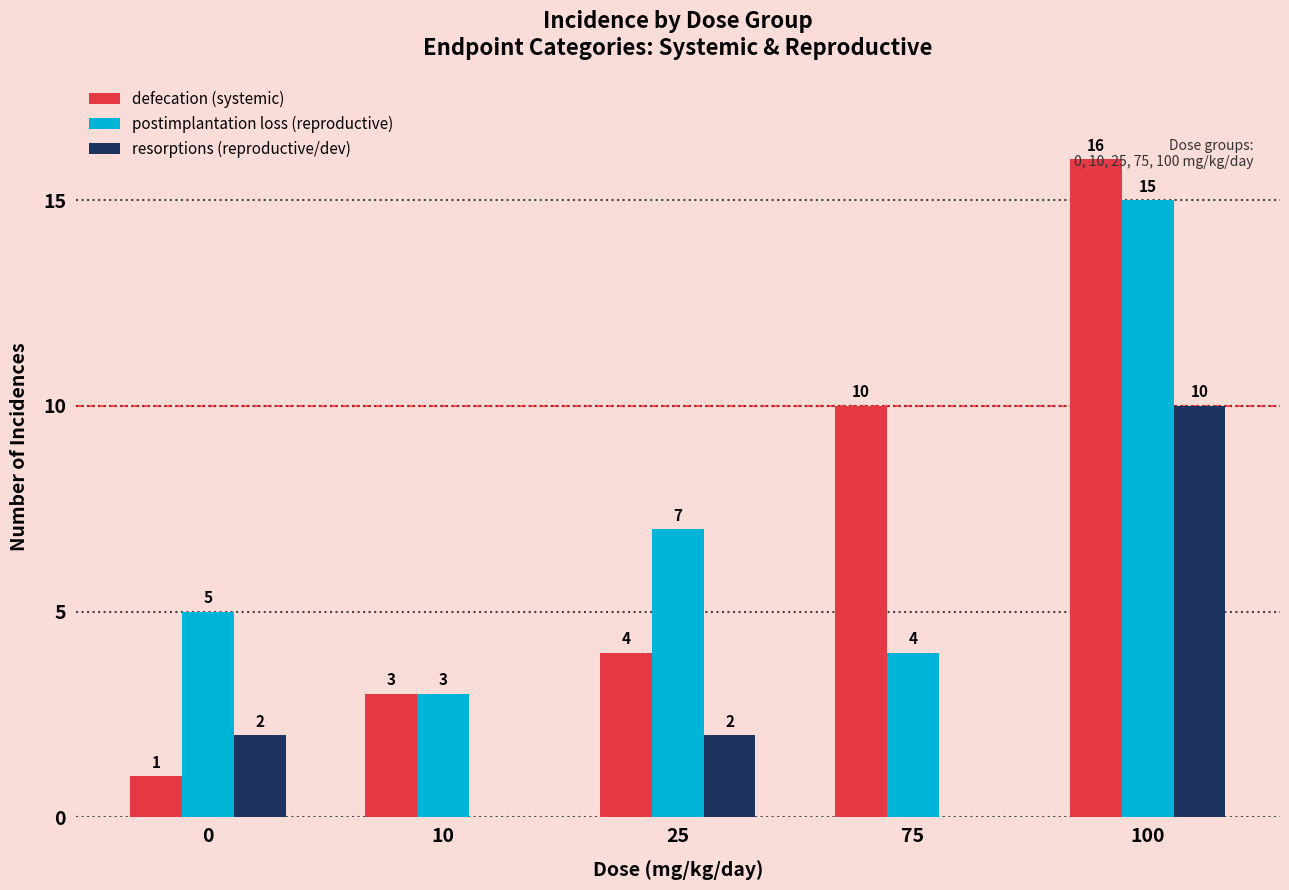

How many values in resorptions (reproductive/dev) are above zero?

3